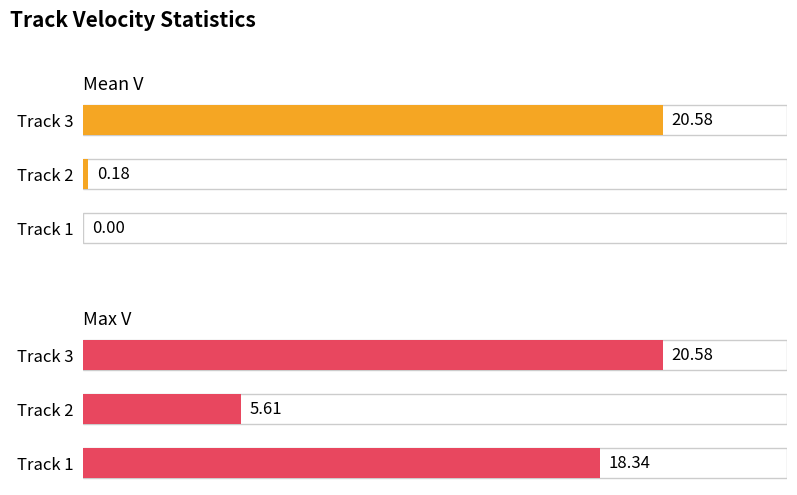

What is the value of the Mean V bar at the 2nd from the left?

0.2